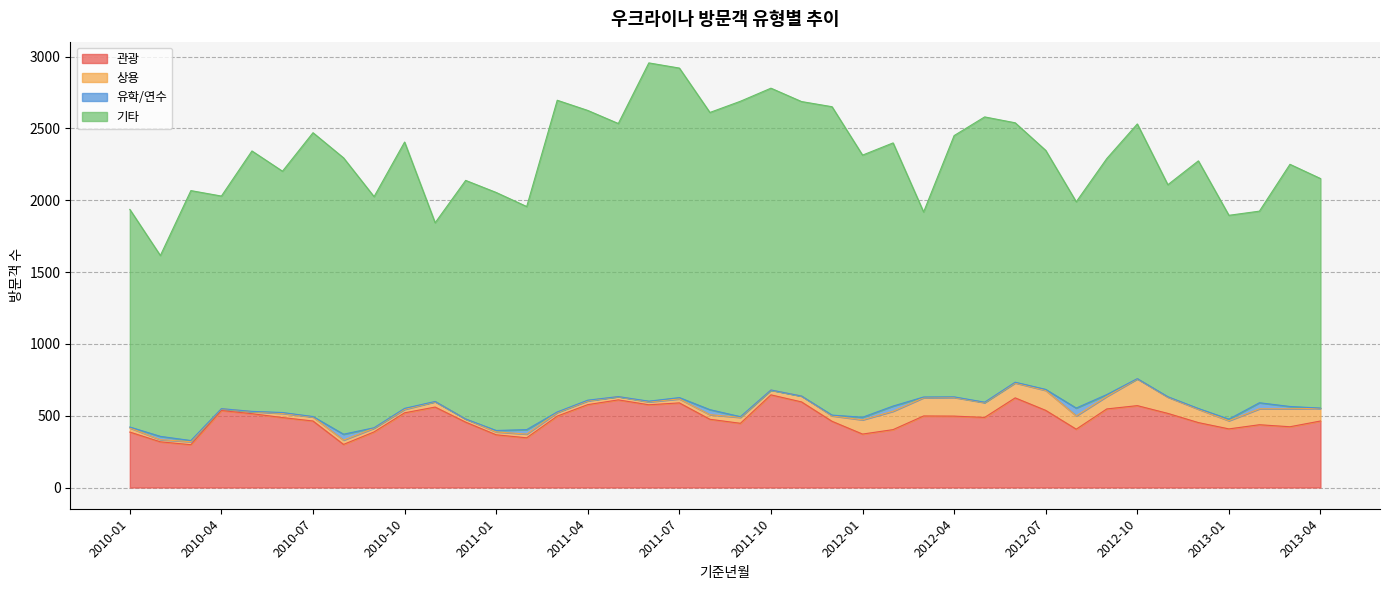

Which series has the largest total across all categories?

기타